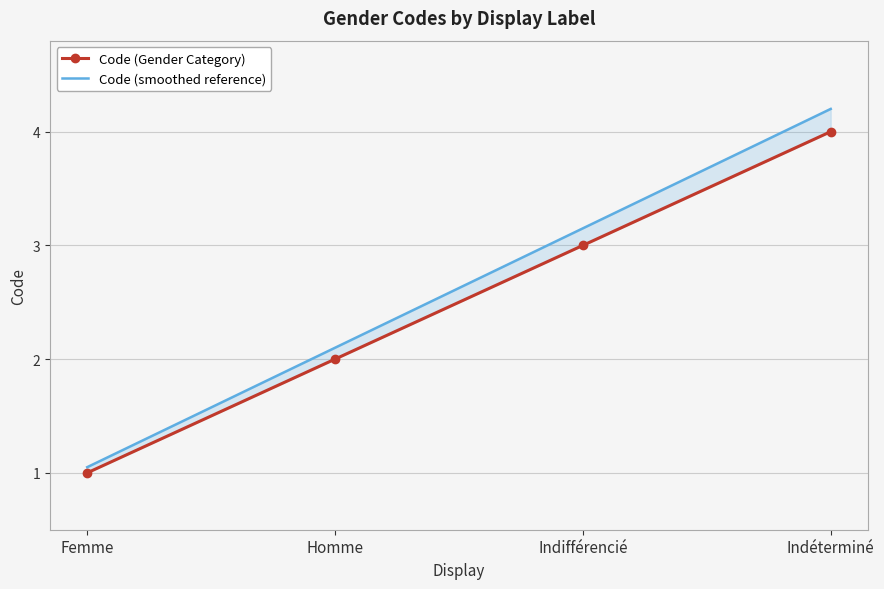

What is the difference between the highest and lowest values at Femme?

0.1